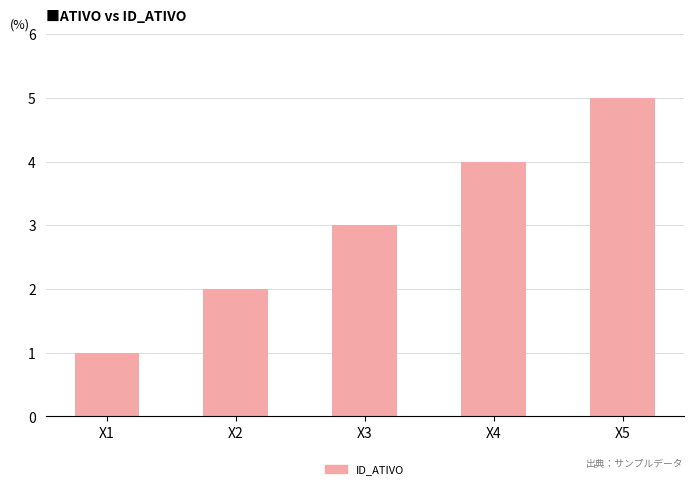

What is the value of the 3rd bar from the left?

3